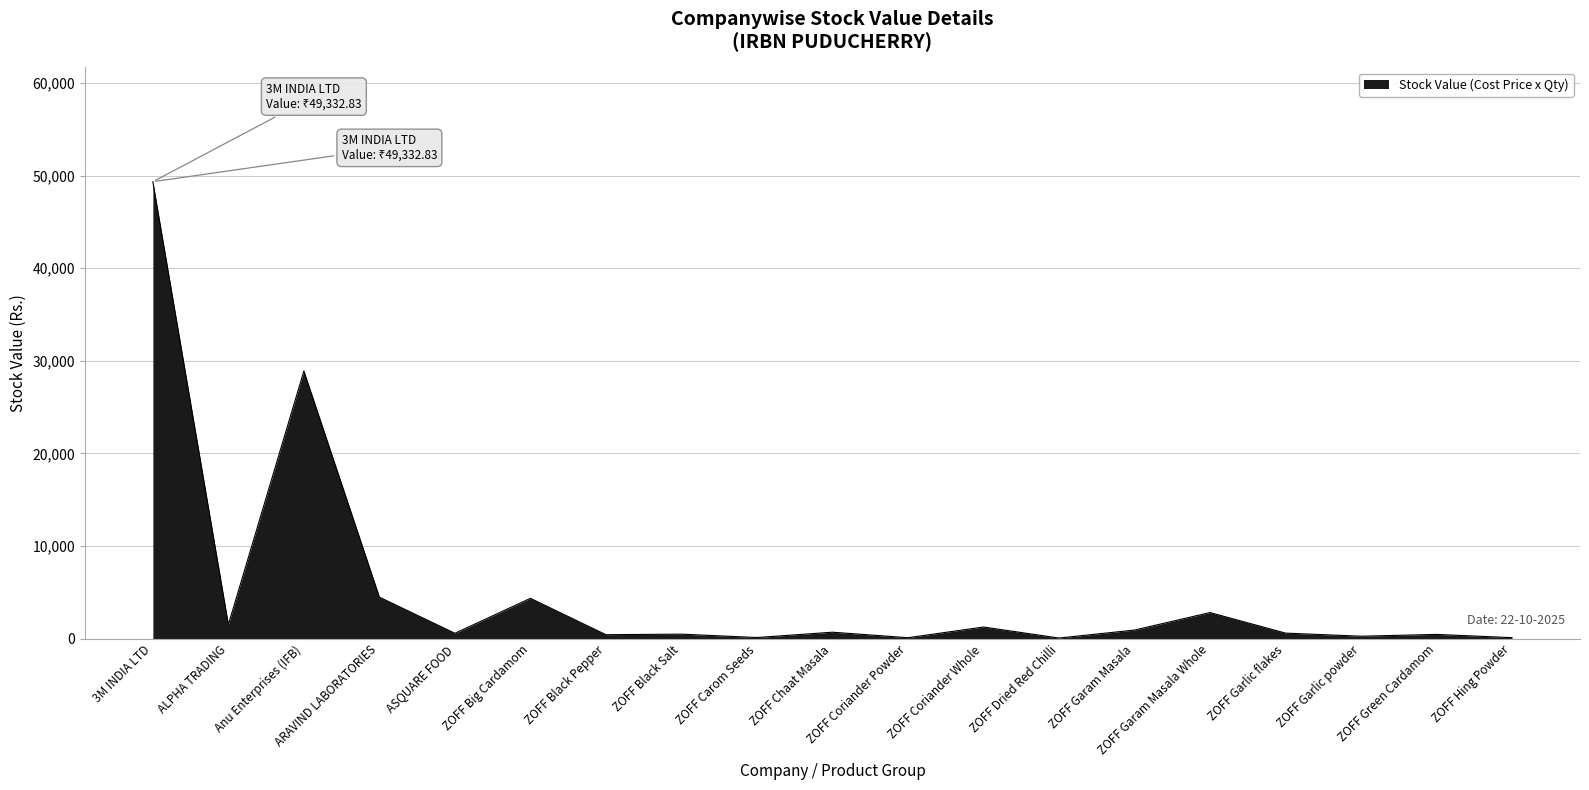

What is the greatest value displayed?

49332.8